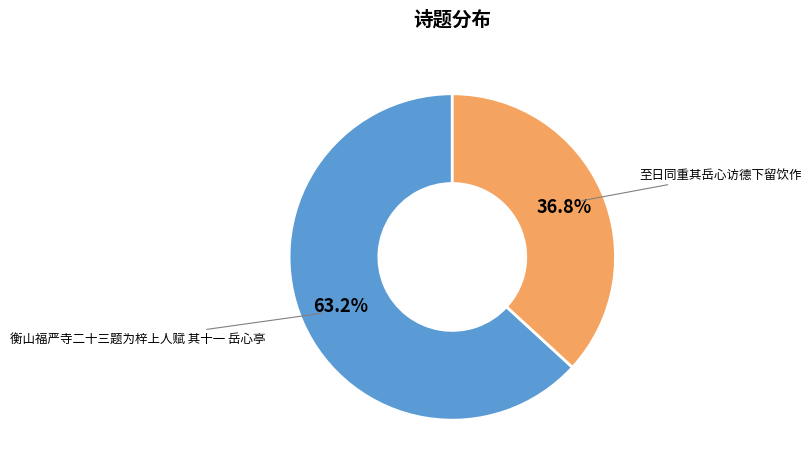

Is there any slice that represents more than half of the pie?

Yes